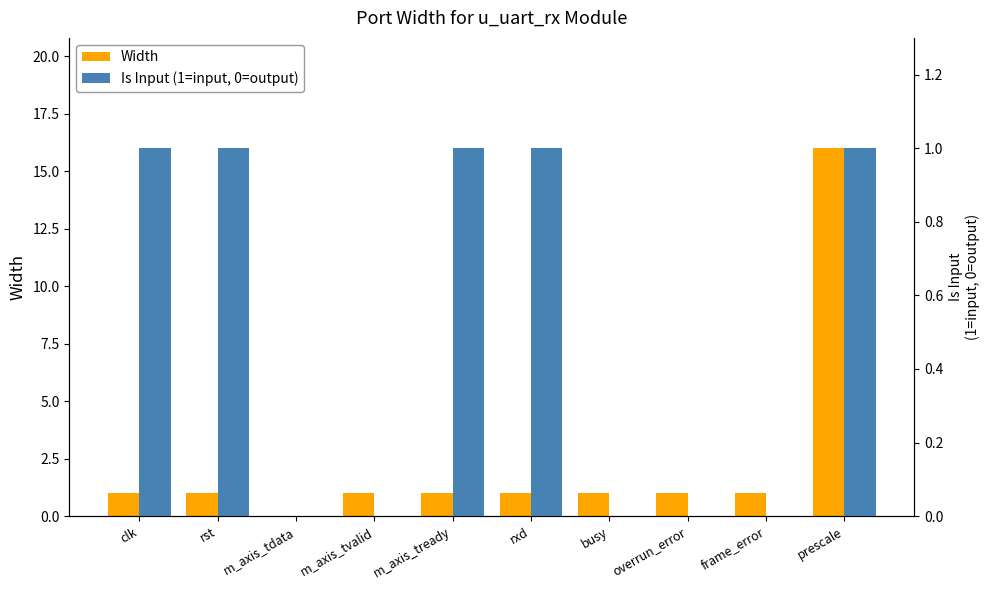

The value of Width at m_axis_tdata is -7. True or false?

False